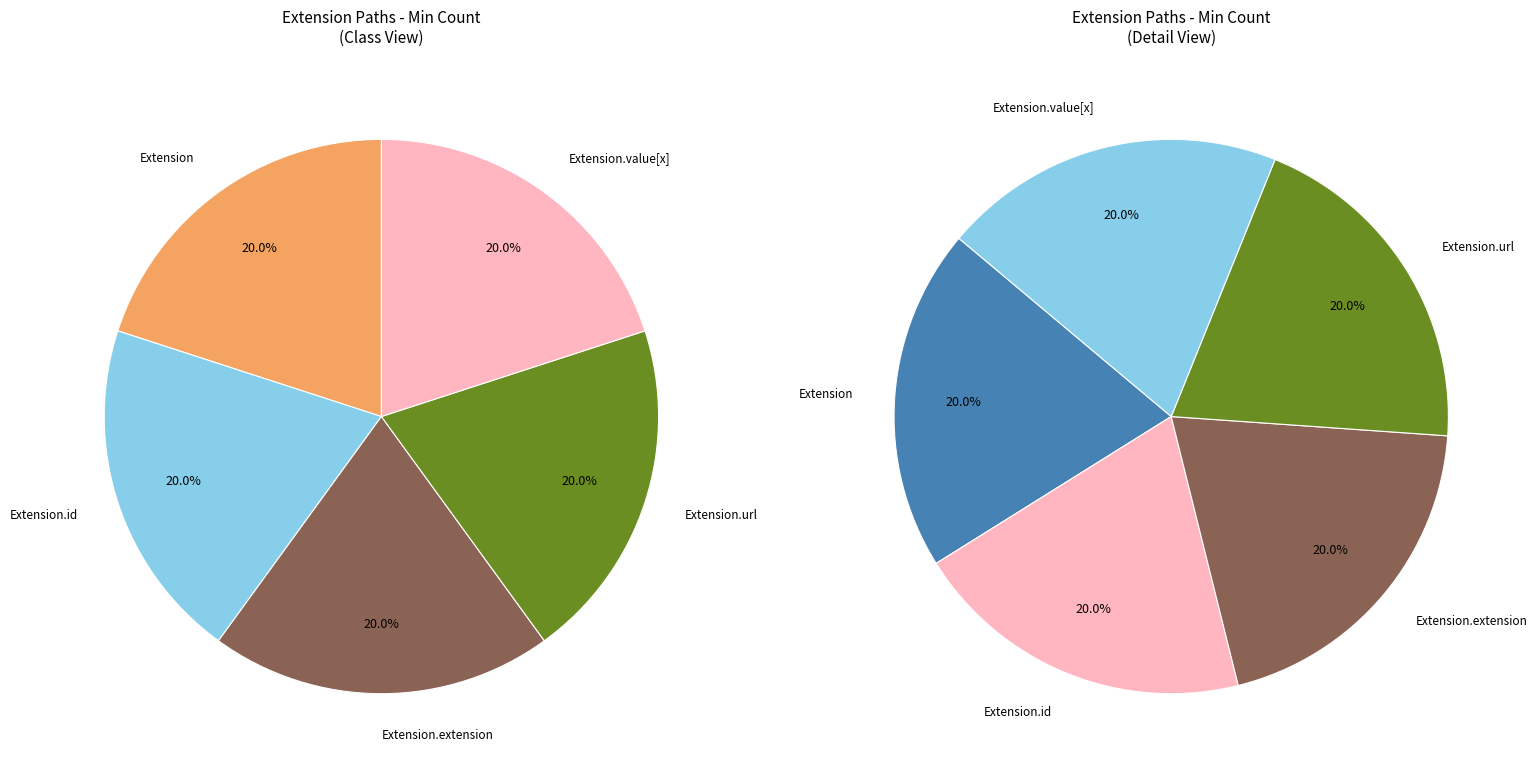

Does Extension.value[x] account for over 50% of the chart?

No